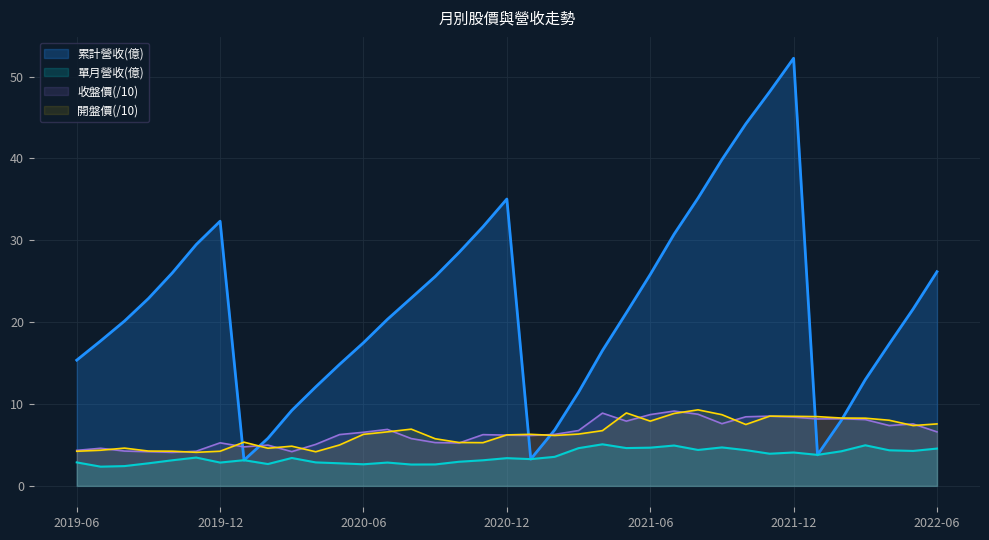

The value of 累計營收(億) at 2019-08 is 32.9. True or false?

False